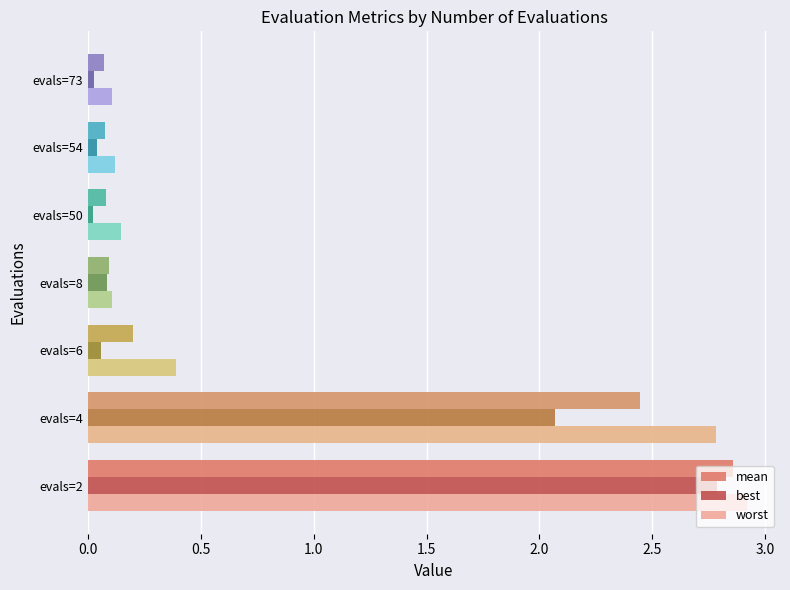

Which category has the highest value in the worst series?

evals=2